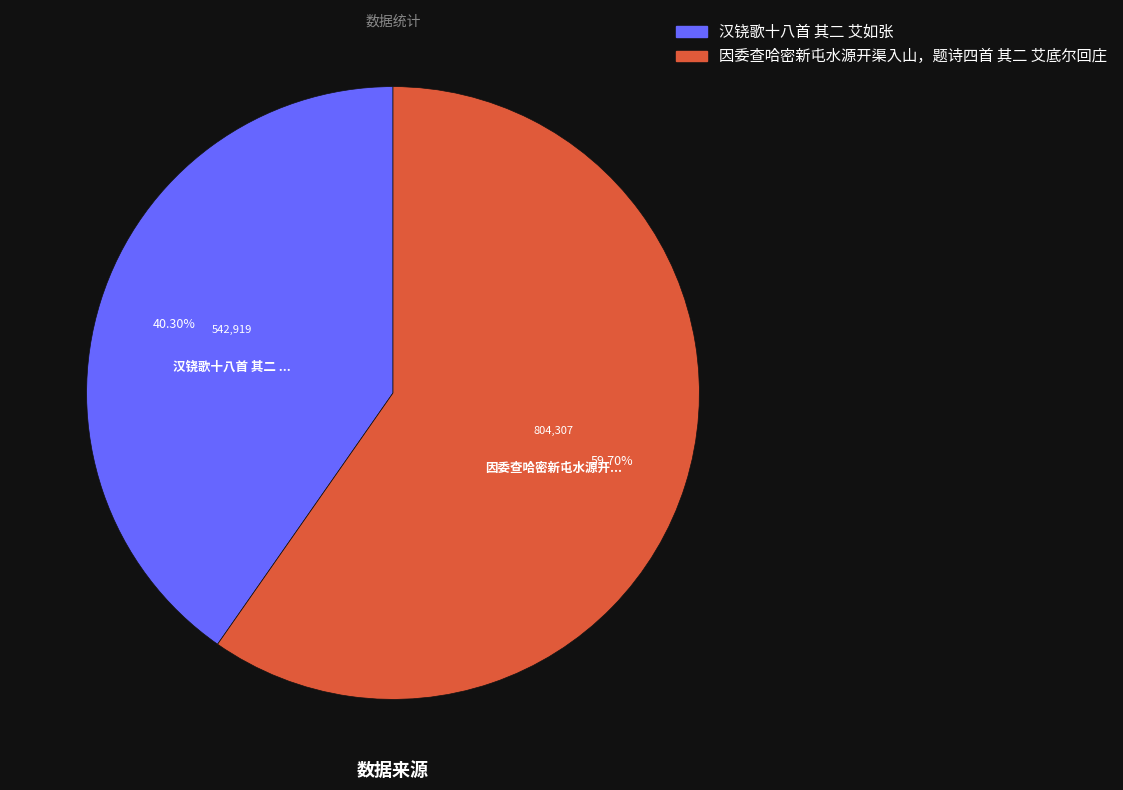

What percentage is NOT represented by 因委查哈密新屯水源开渠入山，题诗四首 其二 艾底尔回庄?

40.3%